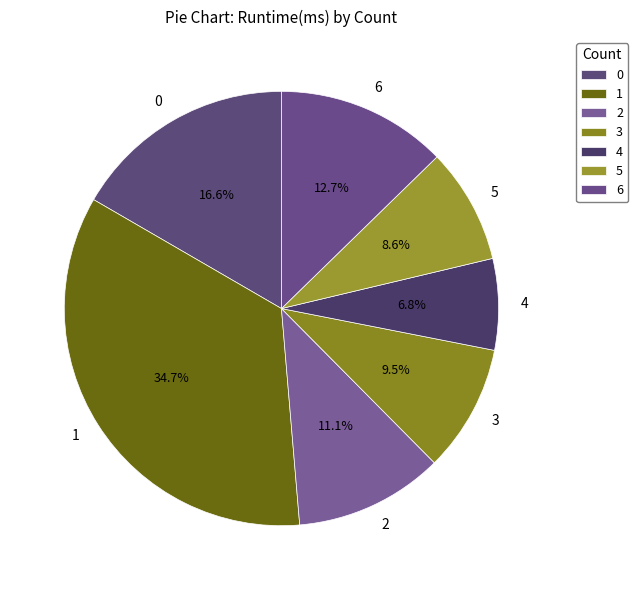

Rank the categories by value from lowest to highest.

4, 5, 3, 2, 6, 0, 1